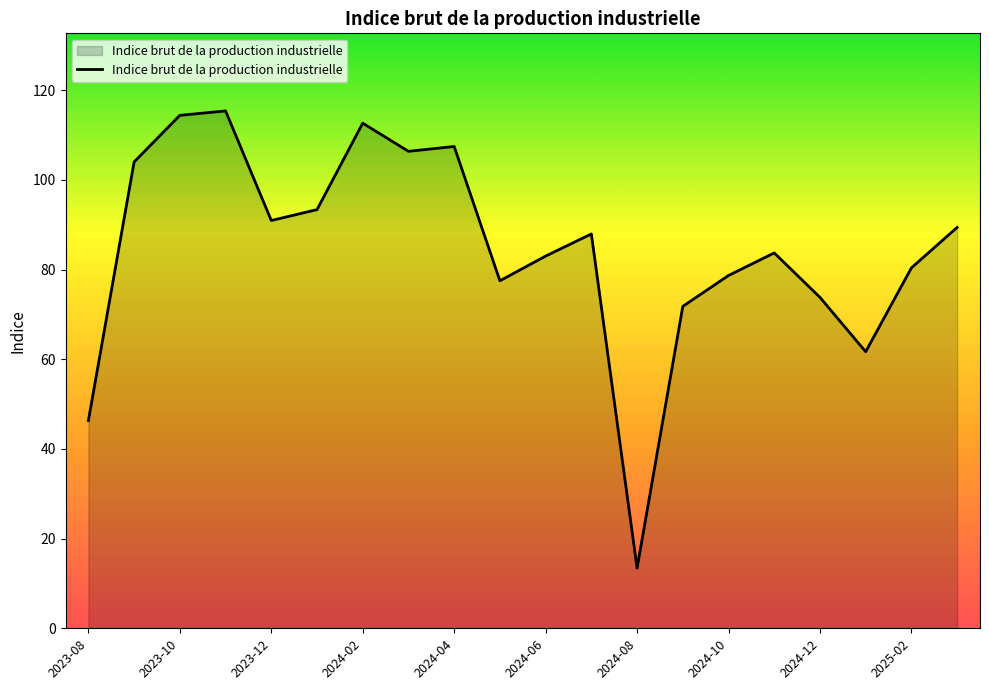

What is the greatest value displayed?

115.4